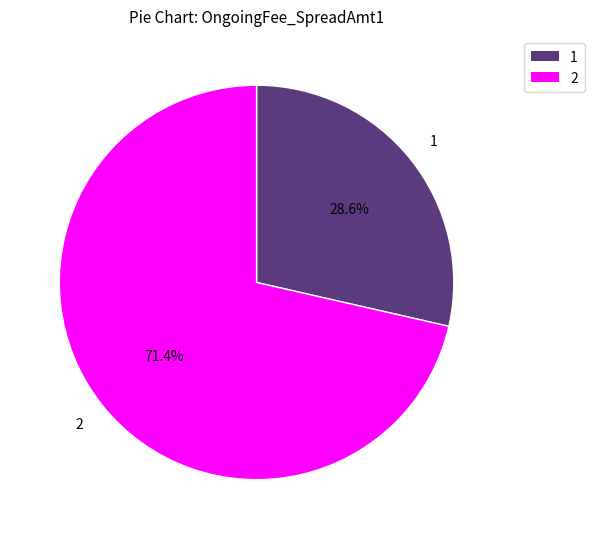

True or false: 2 accounts for 62% of the total.

False